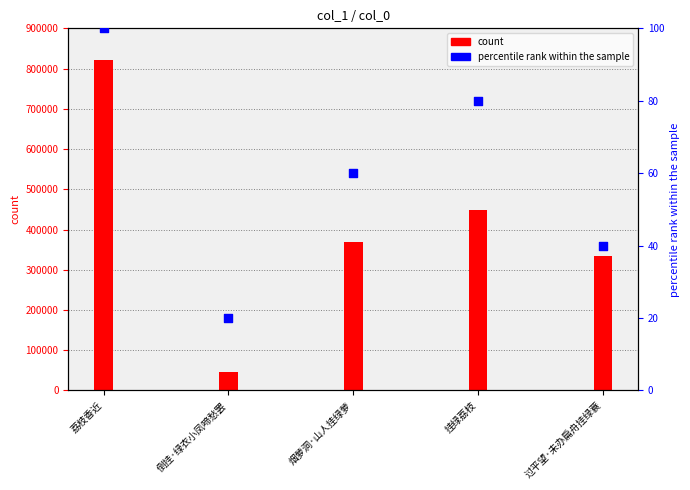

Which series contains the lowest Y value?

percentile rank within the sample